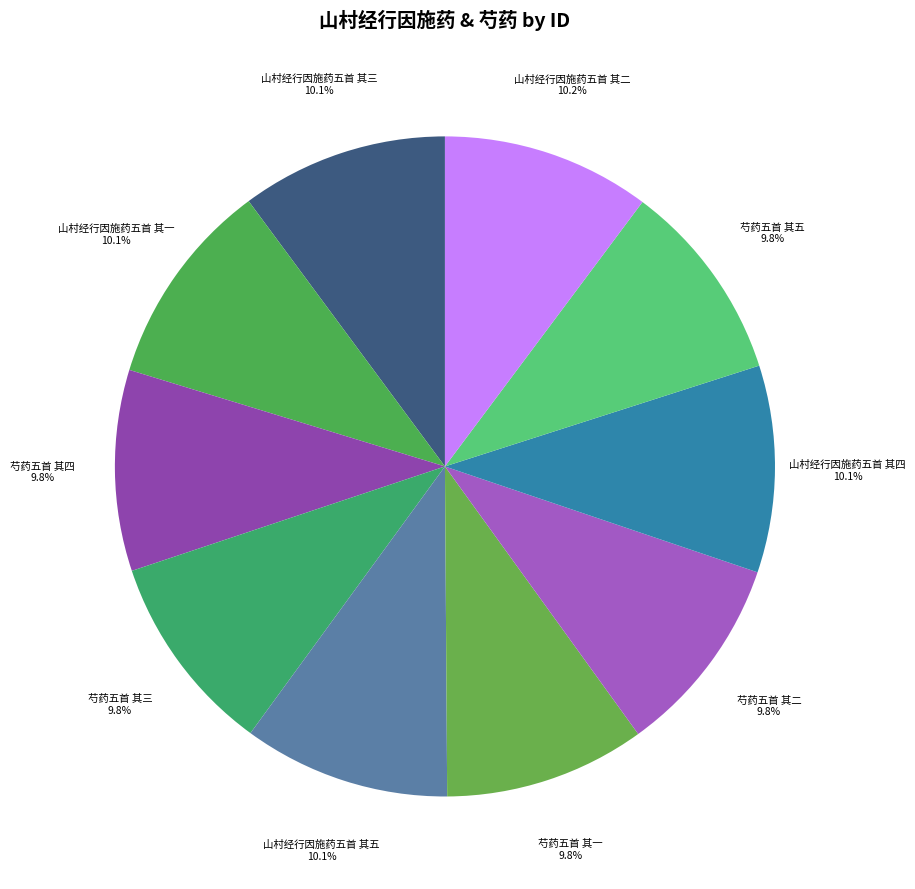

The 山村经行因施药五首 其四 slice represents 18% of the pie. True or false?

False